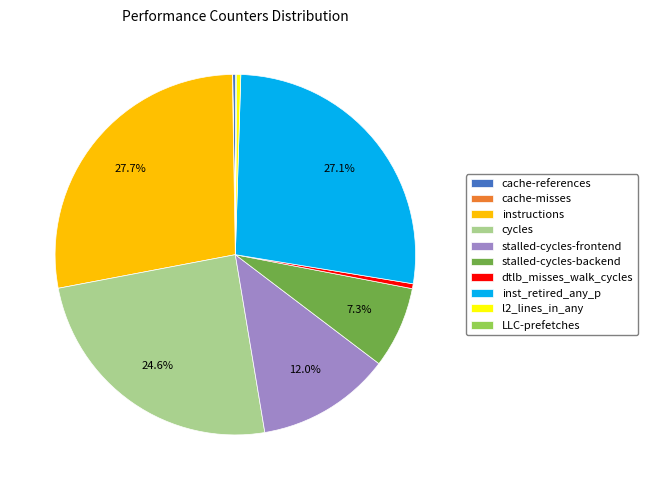

Is it true that instructions is 36% of the pie?

False